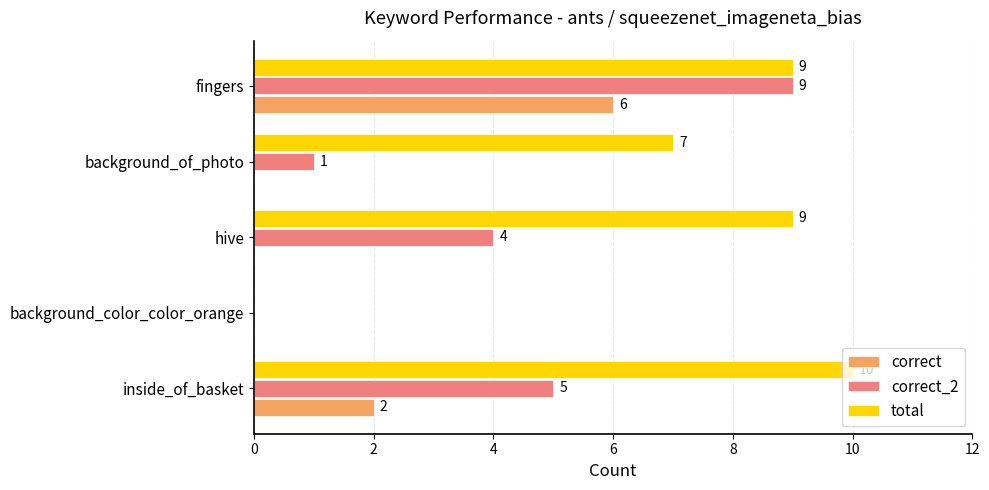

Which series has the widest spread of values?

total